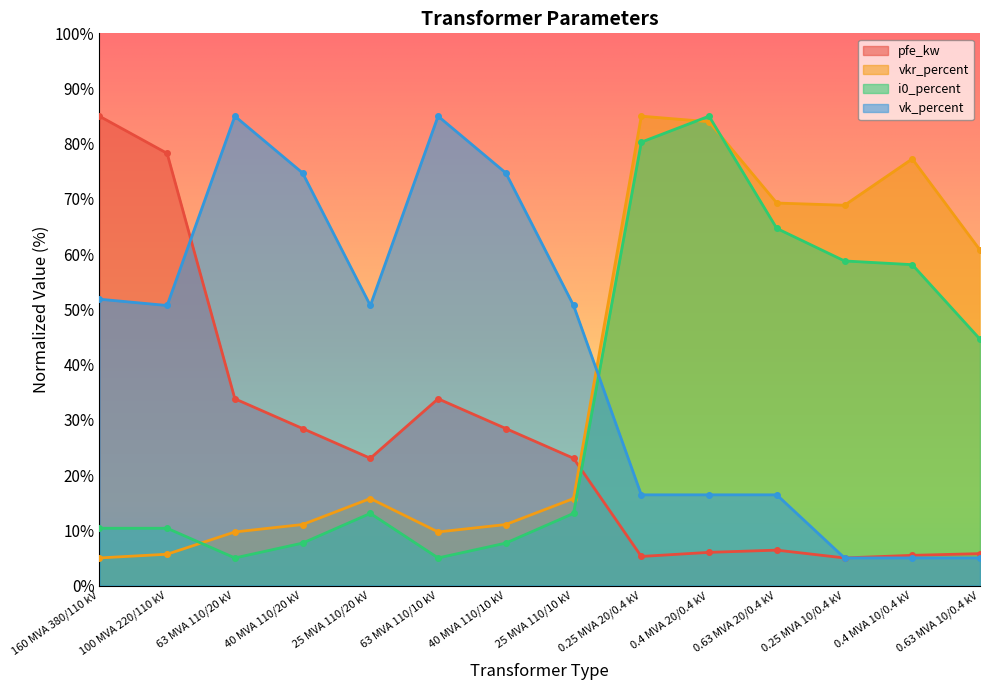

Which label corresponds to the smallest value in the chart?

0.25 MVA 10/0.4 kV